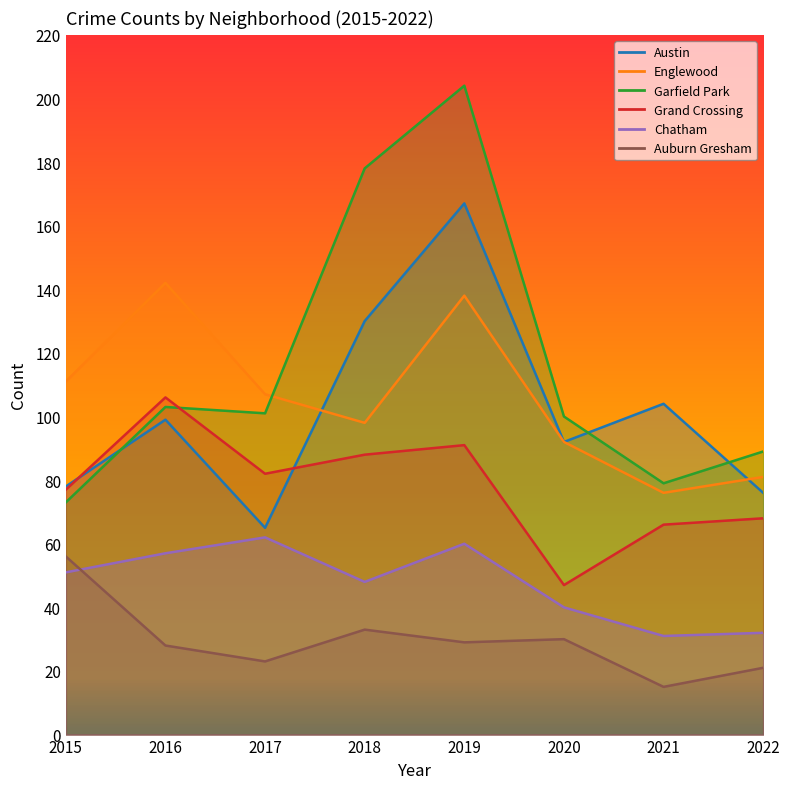

What is the maximum value shown in the chart?

204